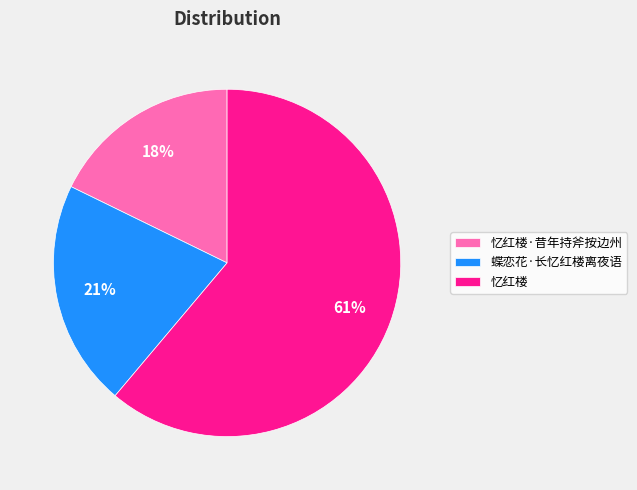

Which slice represents more than half of the pie?

忆红楼